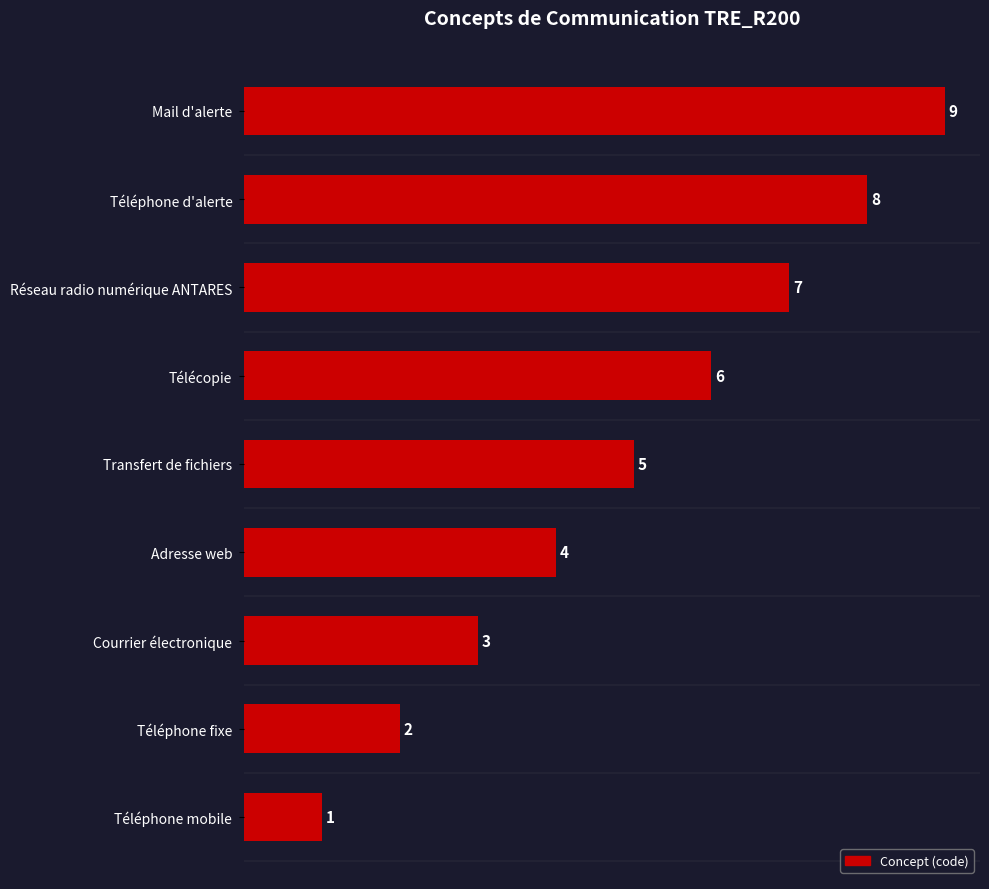

Between Téléphone d'alerte and Réseau radio numérique ANTARES, which is larger?

Téléphone d'alerte